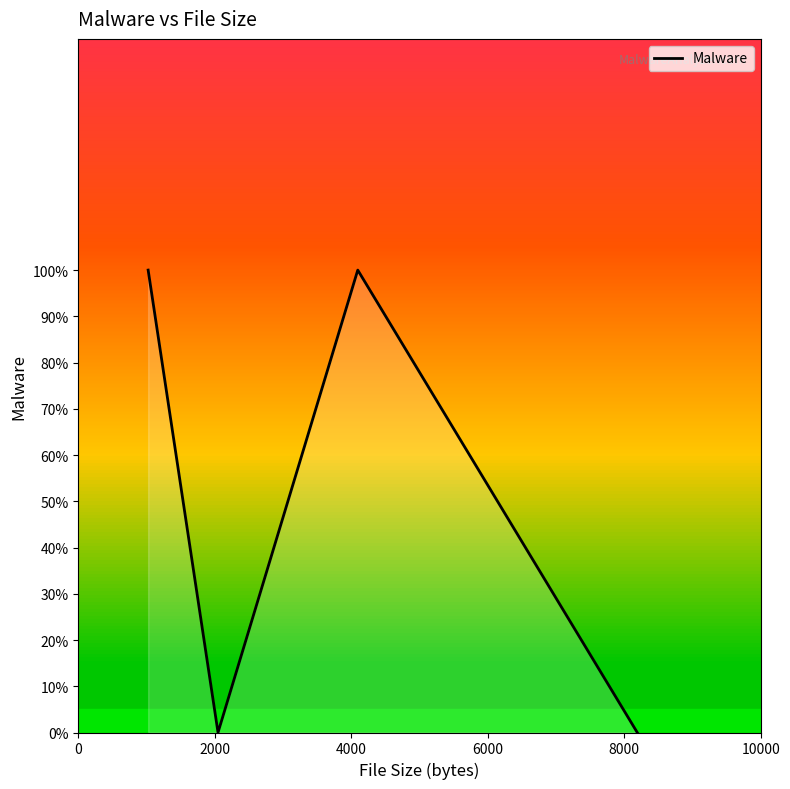

At which label is the value closest to 0?

2000